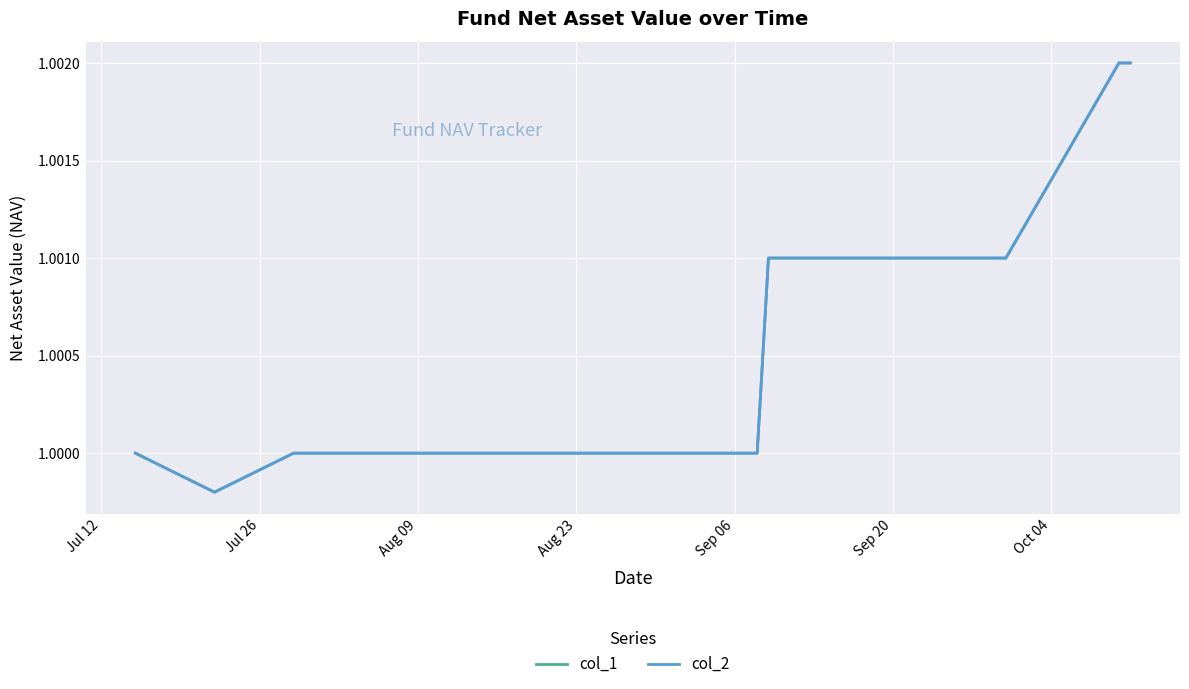

Does the chart display data point markers on the line(s)?

No